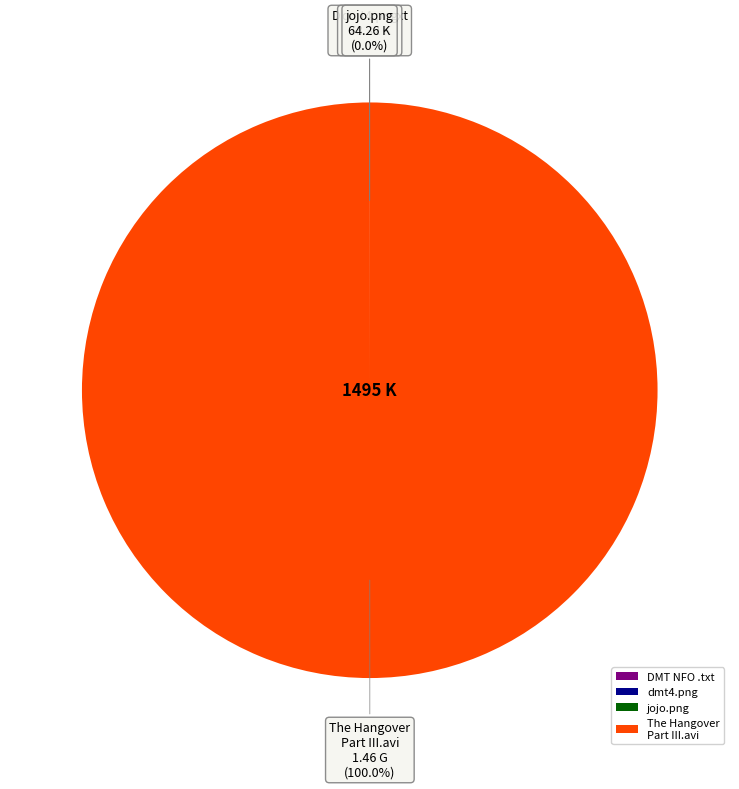

Does The Hangover Part III.avi represent more than half of the total?

Yes